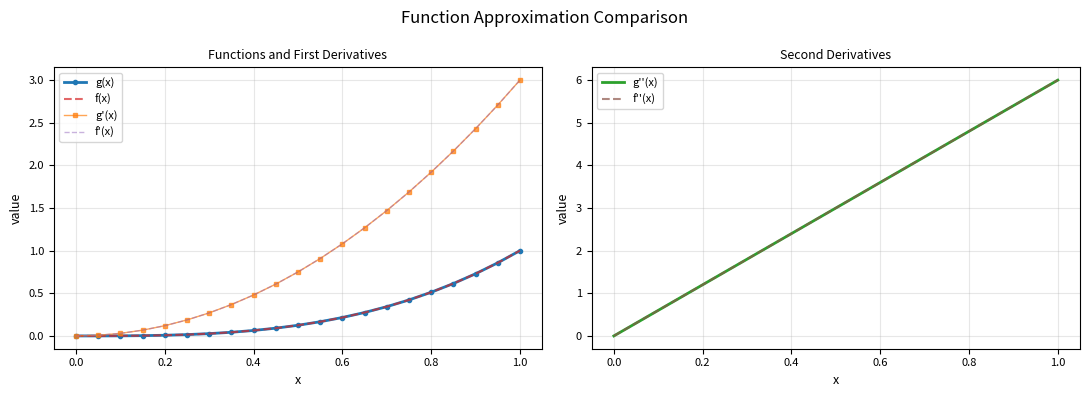

Rank the series at 0.0 from lowest to highest value.

g(x), f(x), g'(x), f'(x), g''(x), f''(x)